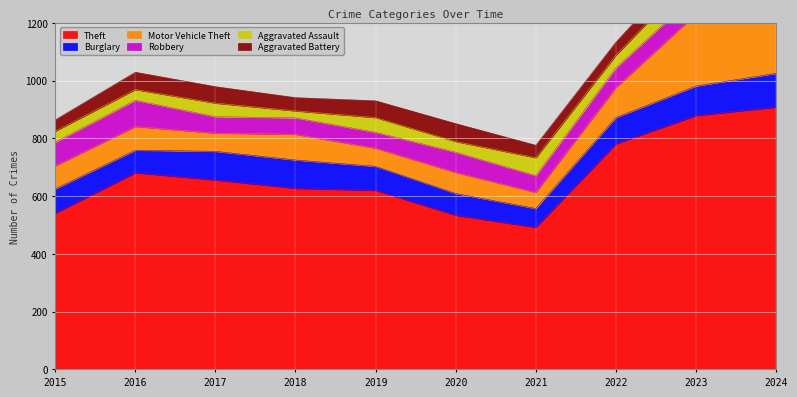

At which category is the sum across all series the highest?

2024